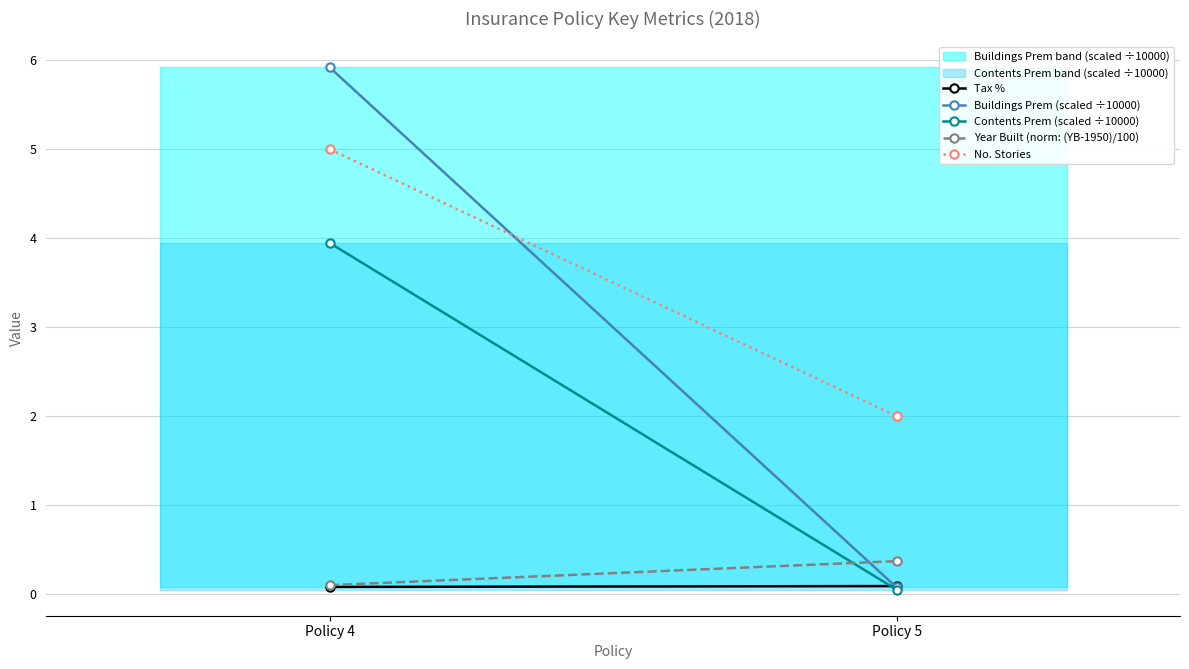

Between Policy 4 and Policy 5, which series saw the biggest shift?

Buildings Prem (scaled ÷10000)